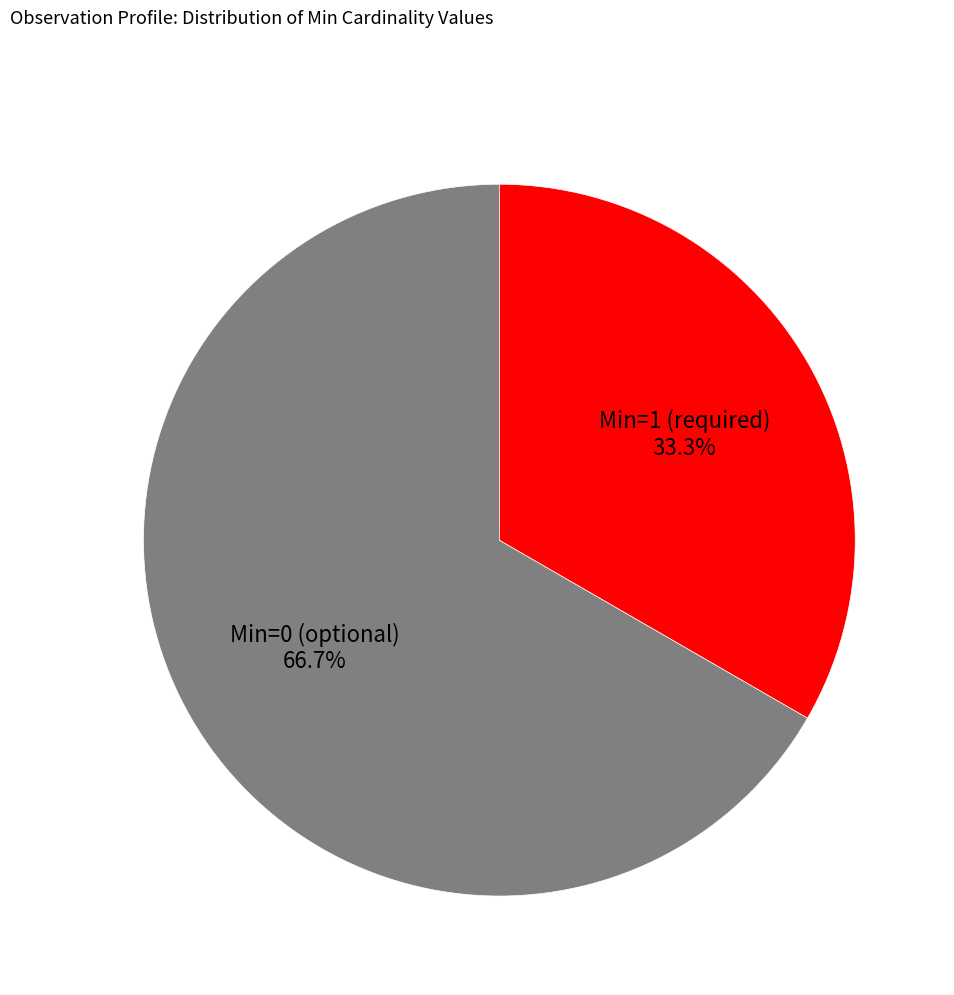

Is there any slice that represents more than half of the pie?

Yes